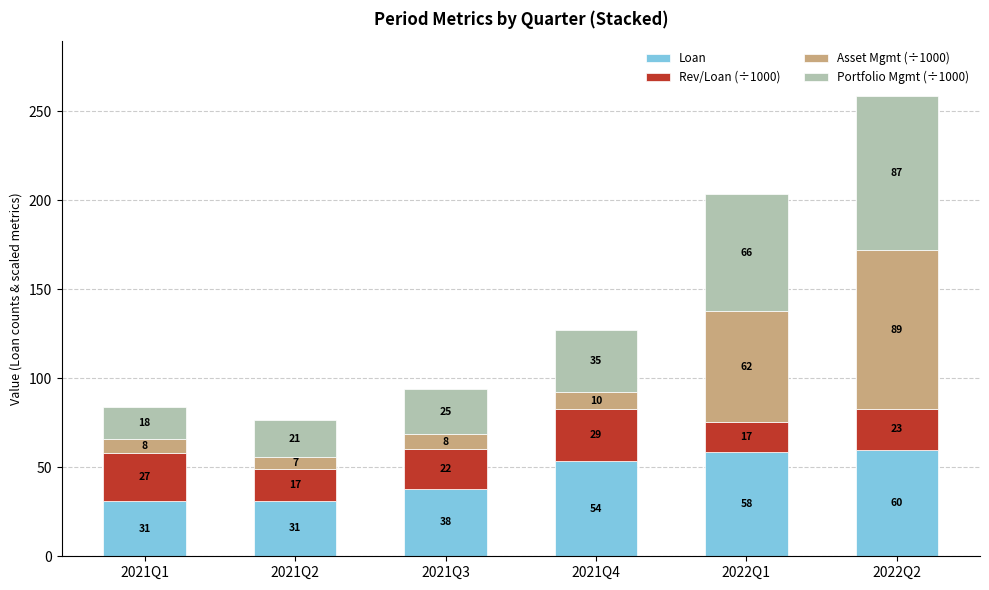

What is the minimum value for Loan?

31.0